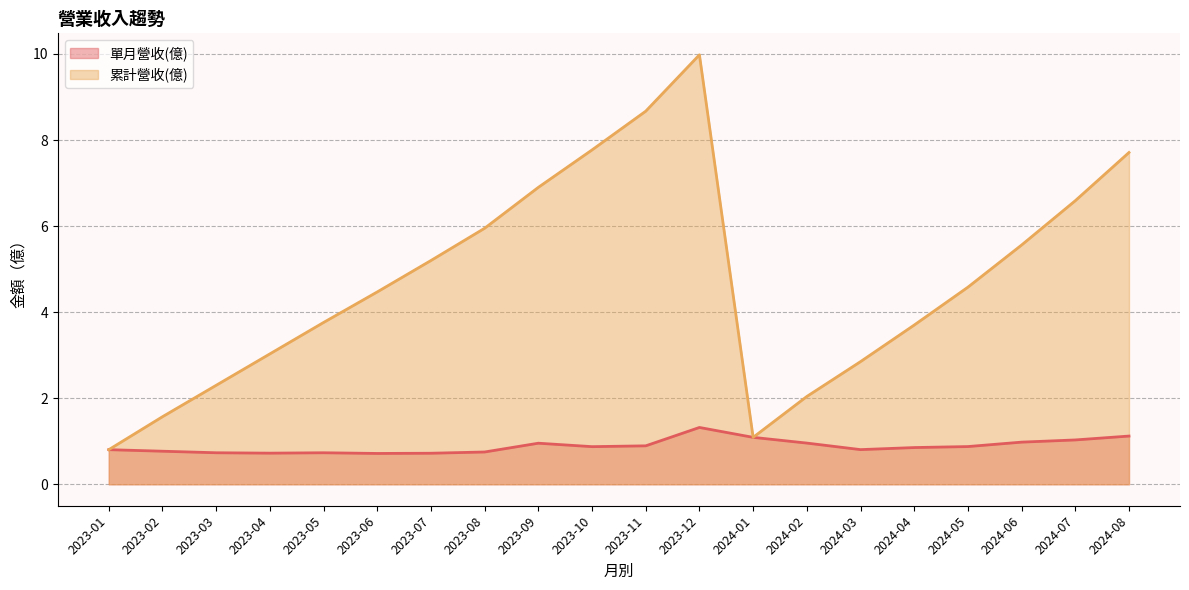

True or false: 累計營收(億) and 單月營收(億) intersect in this chart.

False